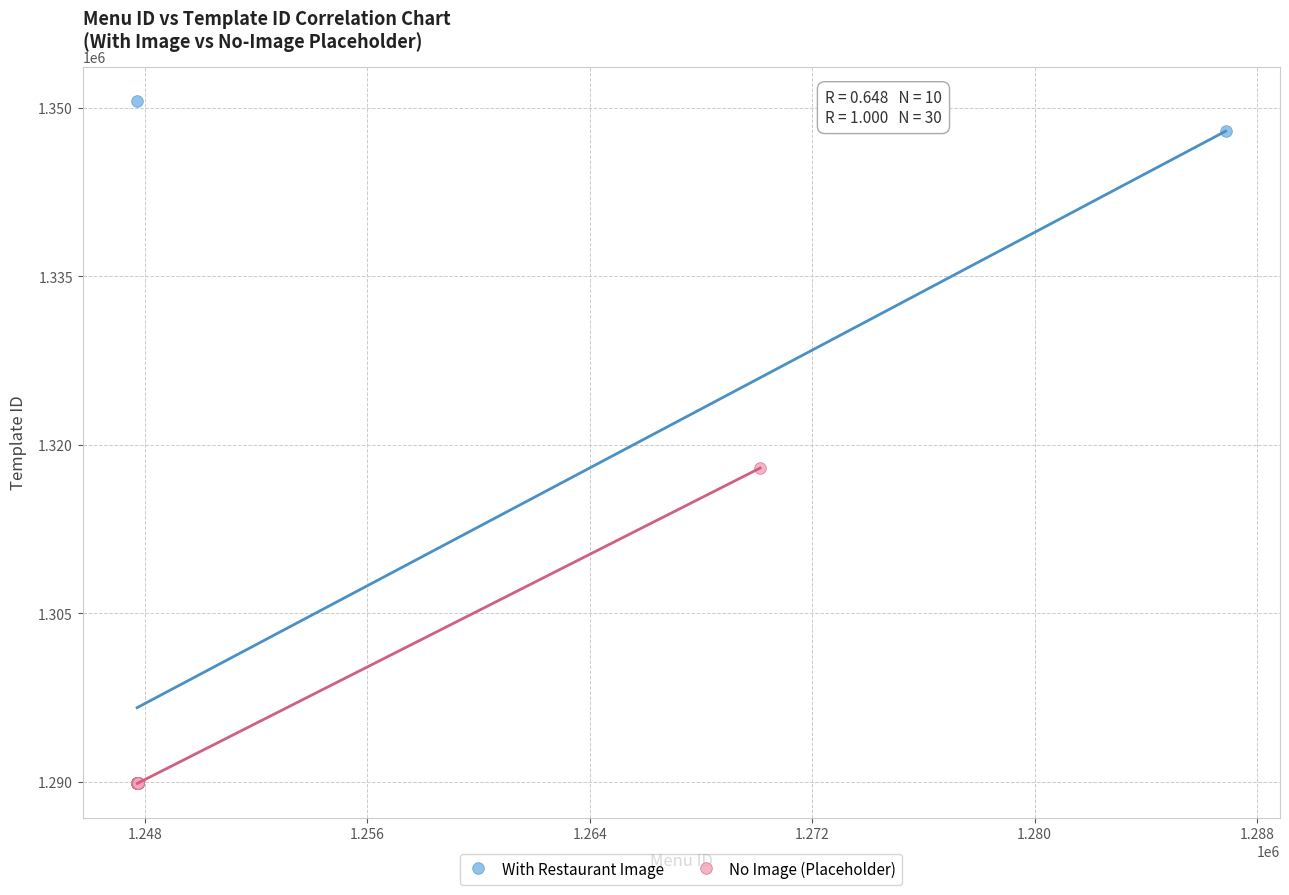

Which series reaches the maximum Y coordinate?

With Restaurant Image